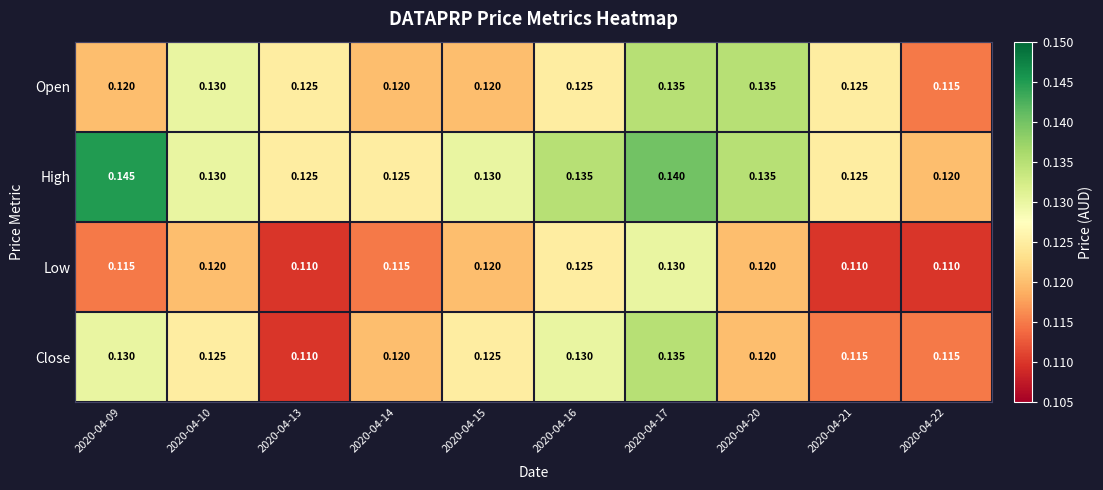

Rank the series by their average value, from lowest to highest.

Low, Close, Open, High